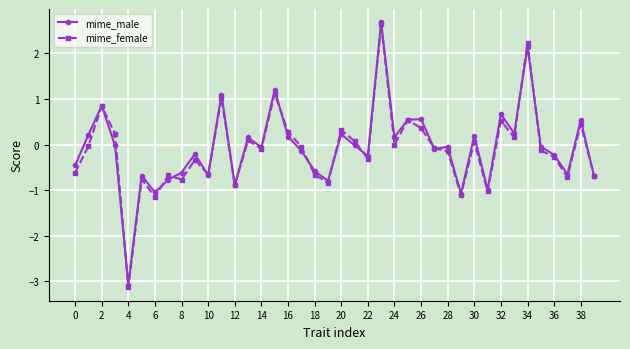

True or false: mime_female has more than 2 points higher than both neighbors.

True